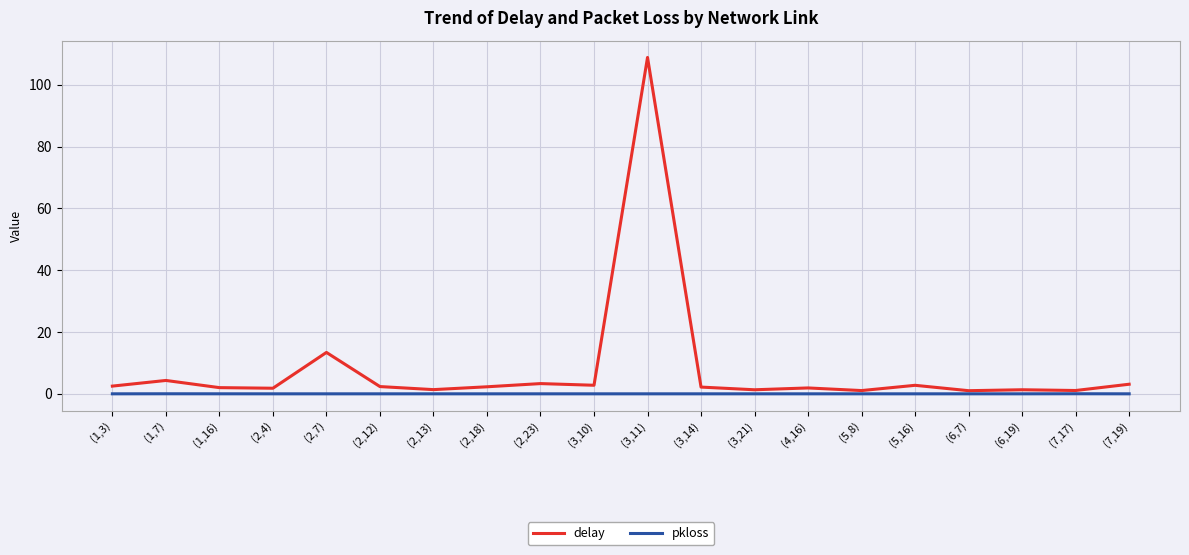

True or false: pkloss and delay intersect in this chart.

False